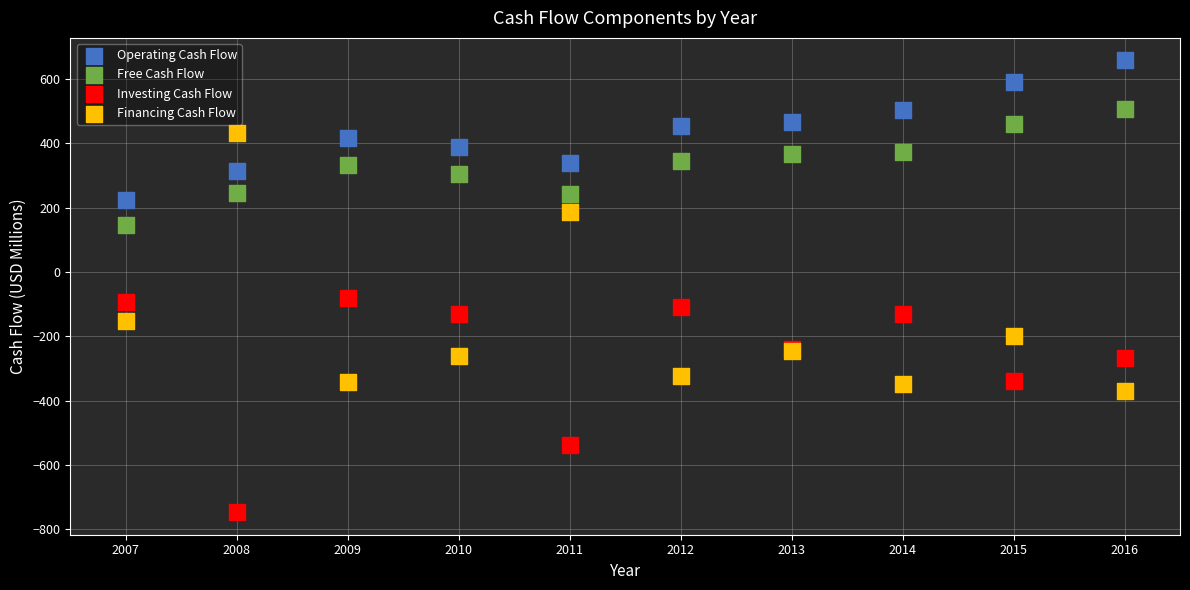

Which series contains the highest Y value?

Operating Cash Flow